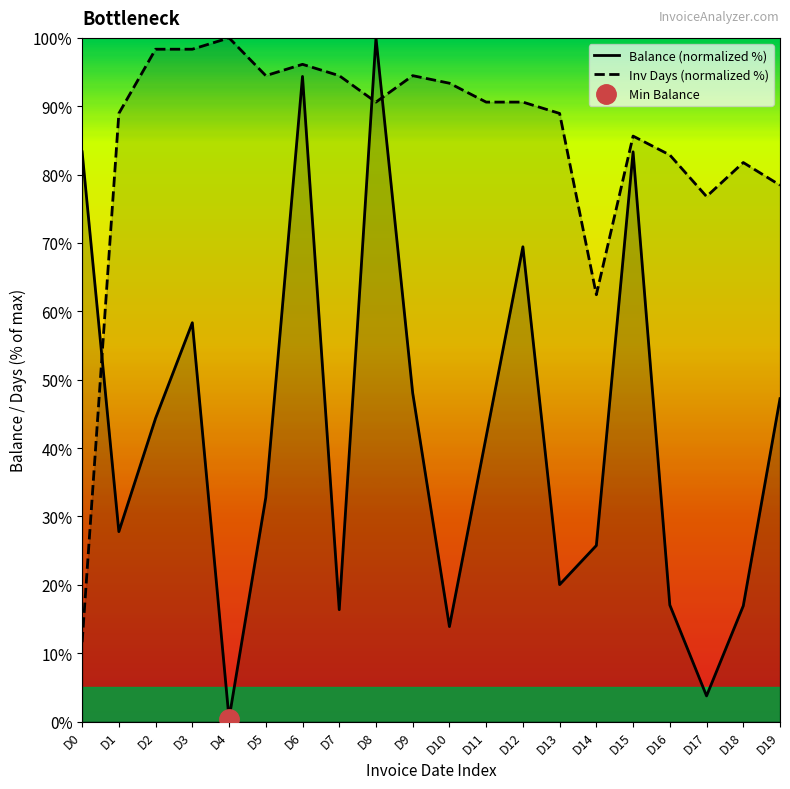

In Balance (normalized %), how many points are higher than both neighbors (excluding endpoints)?

5